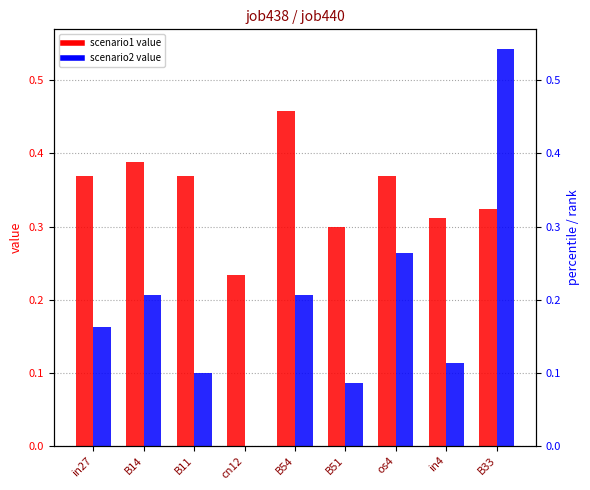

What is the difference between the second highest and second lowest values in the job440_scenario2_880 series?

0.2